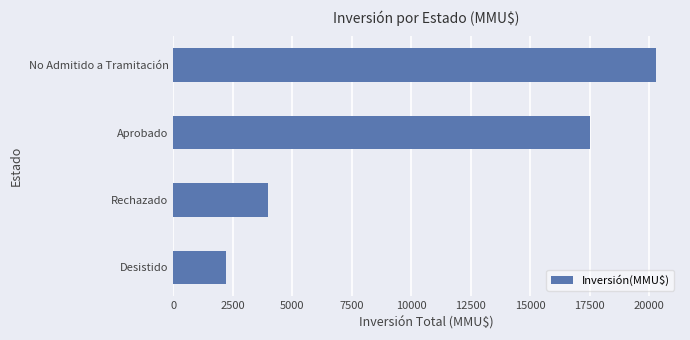

What is the difference between the maximum and minimum values?

18064